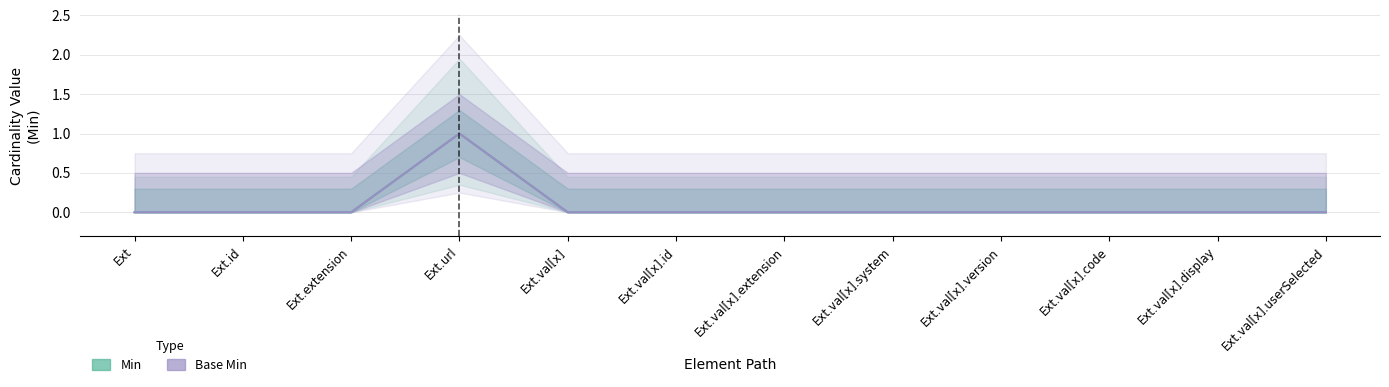

Which series has the largest total across all categories?

Min